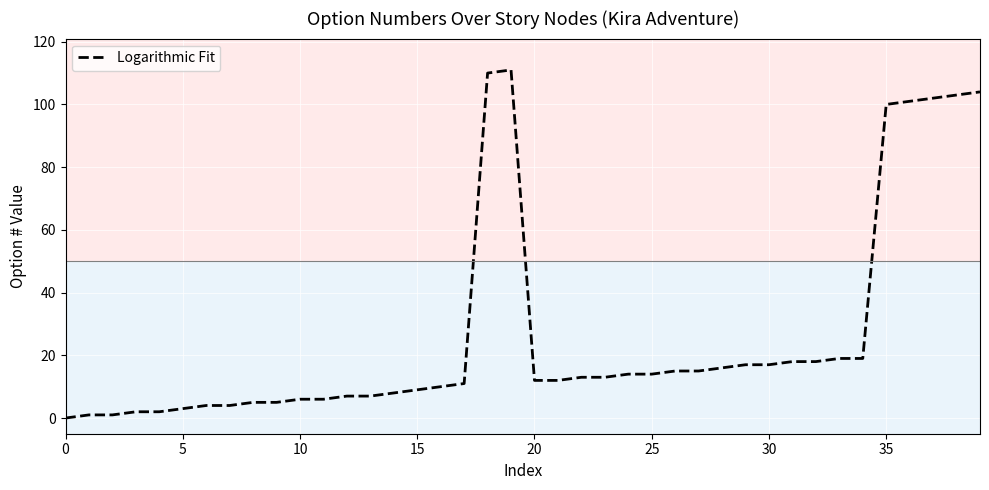

Is this an area chart (filled region under the line)?

No